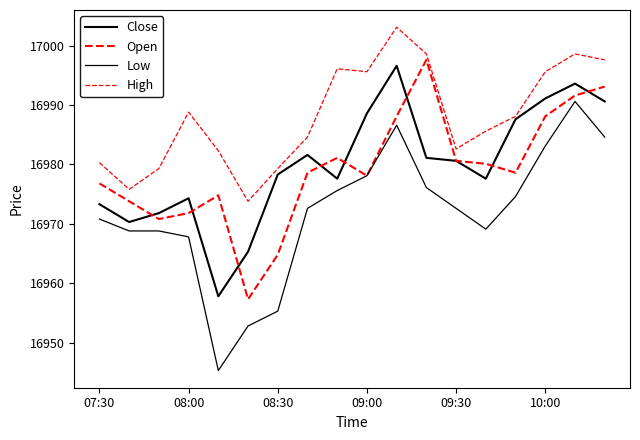

Does the chart have visible grid lines?

No